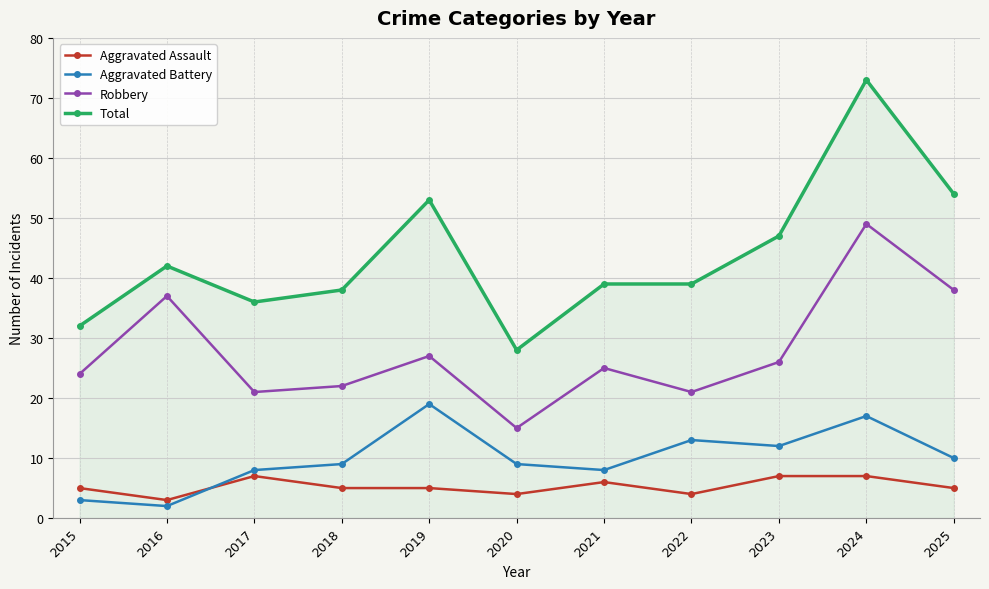

True or false: Total and Robbery intersect in this chart.

False